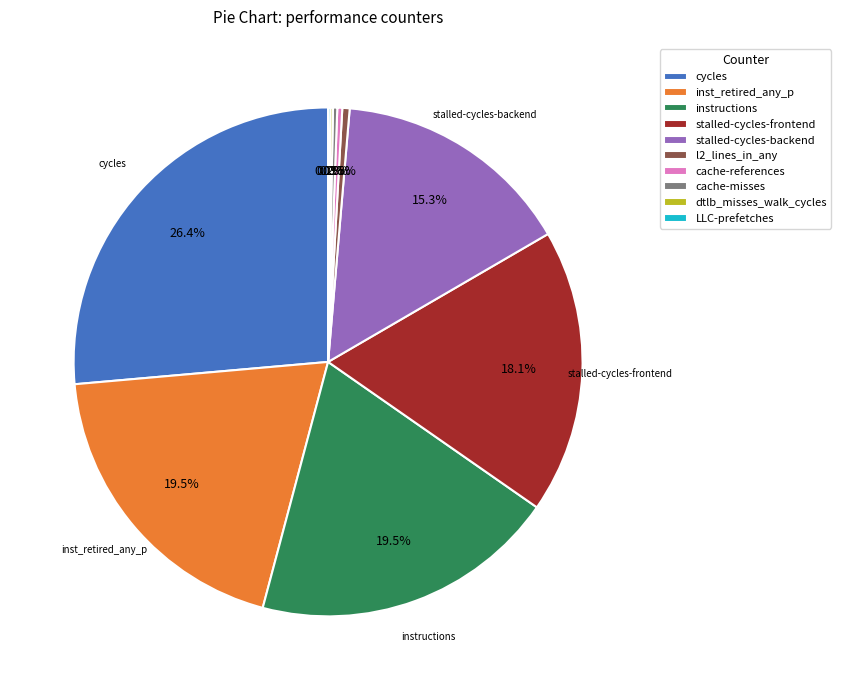

Which slice is the largest?

cycles